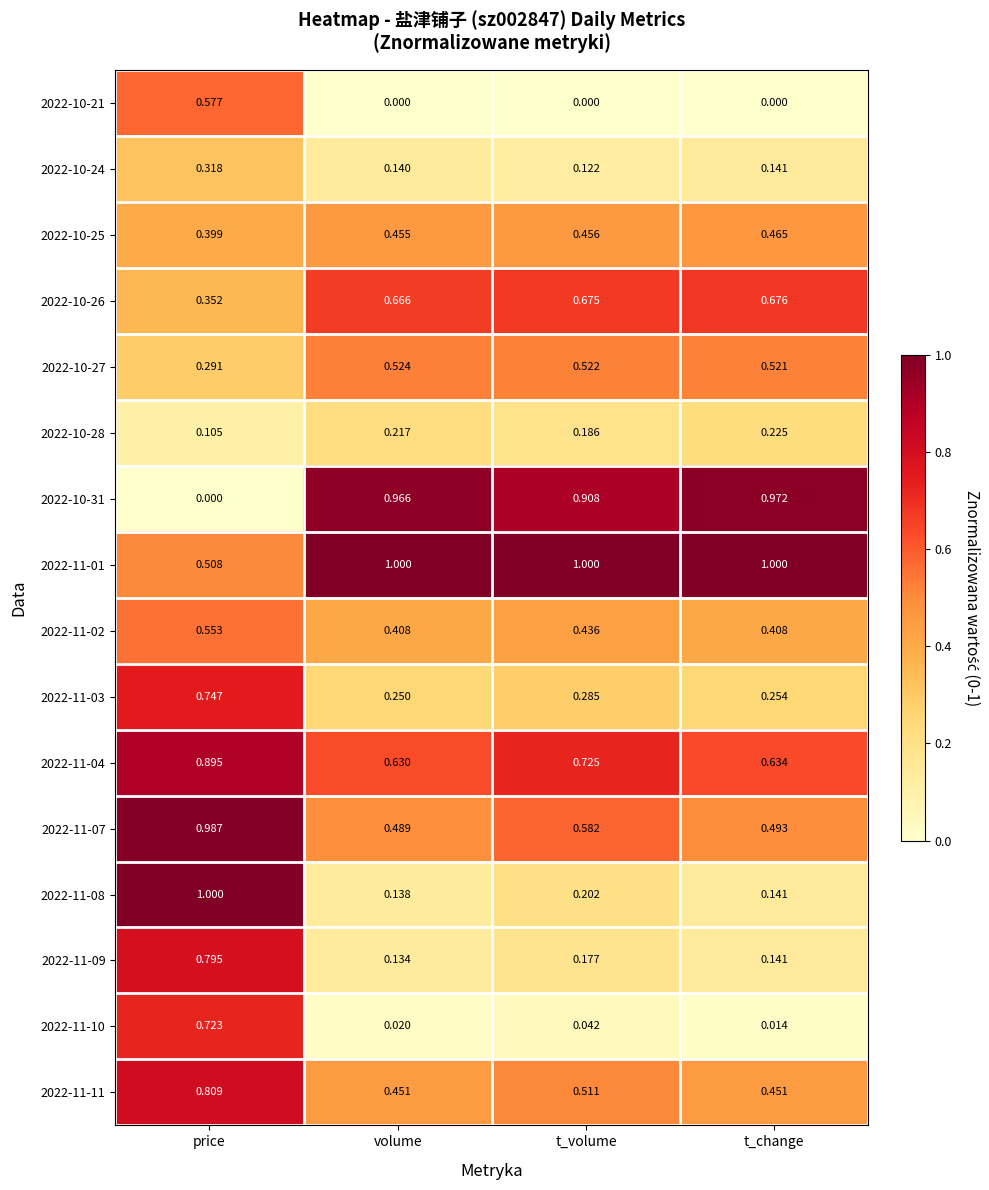

How many values in 2022-10-31 are above zero?

3